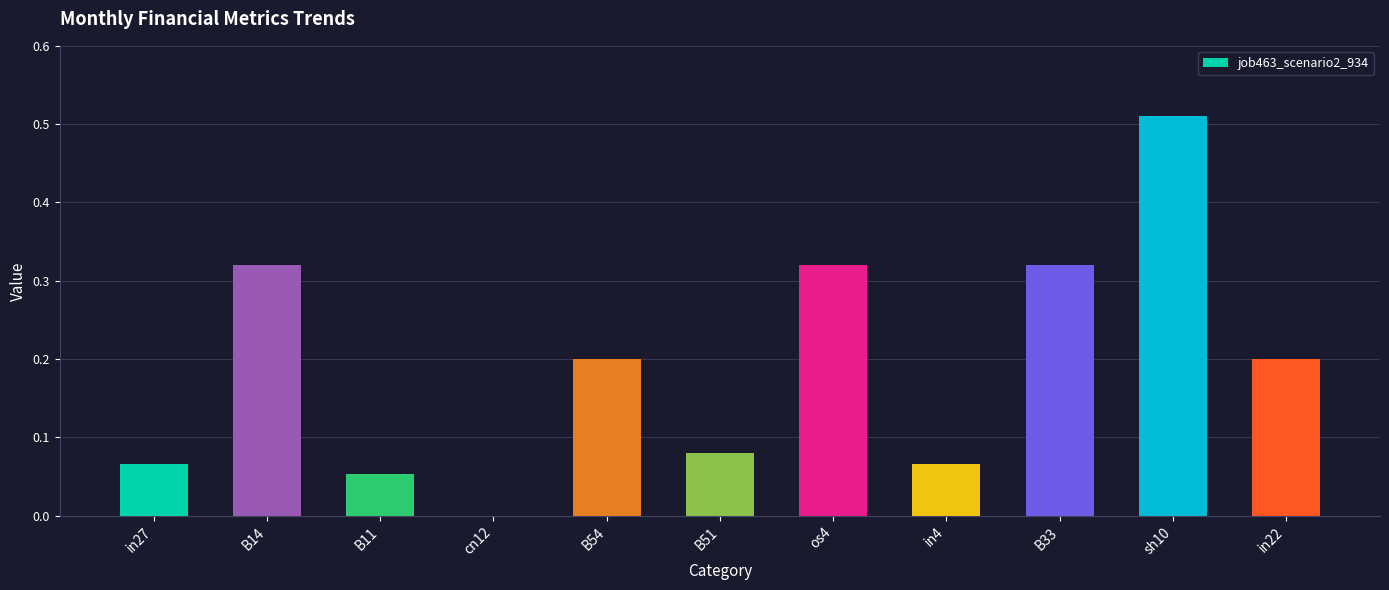

Which has a higher value, B54 or os4?

os4